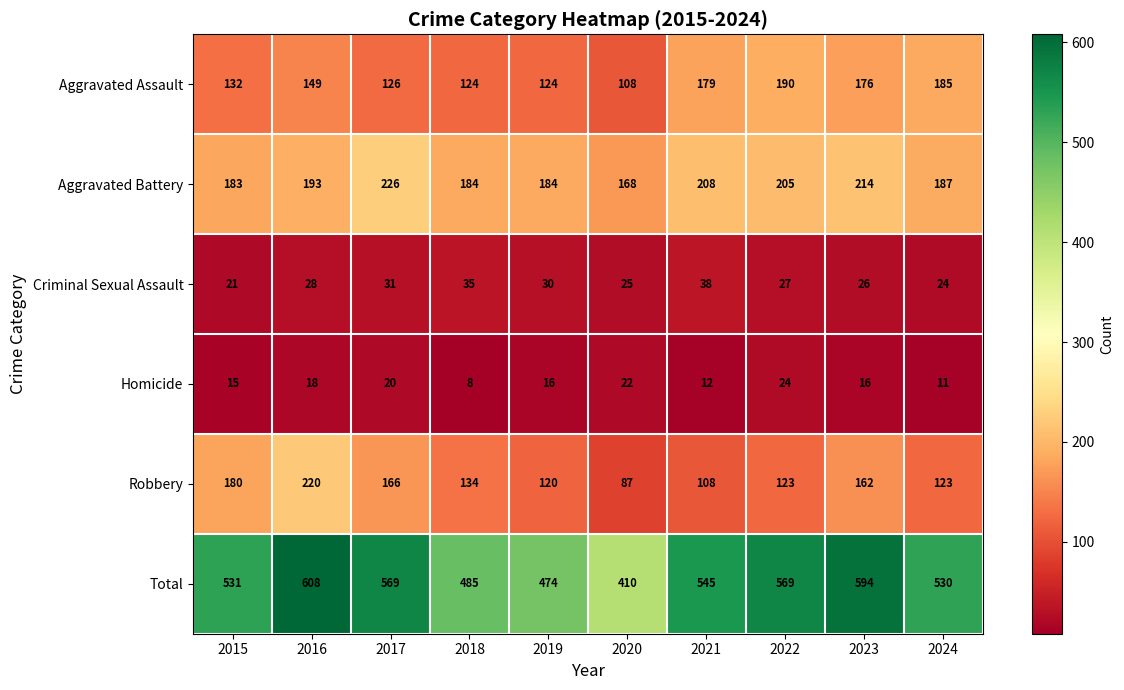

What is the difference between the maximum and minimum values in the Aggravated Assault series?

82